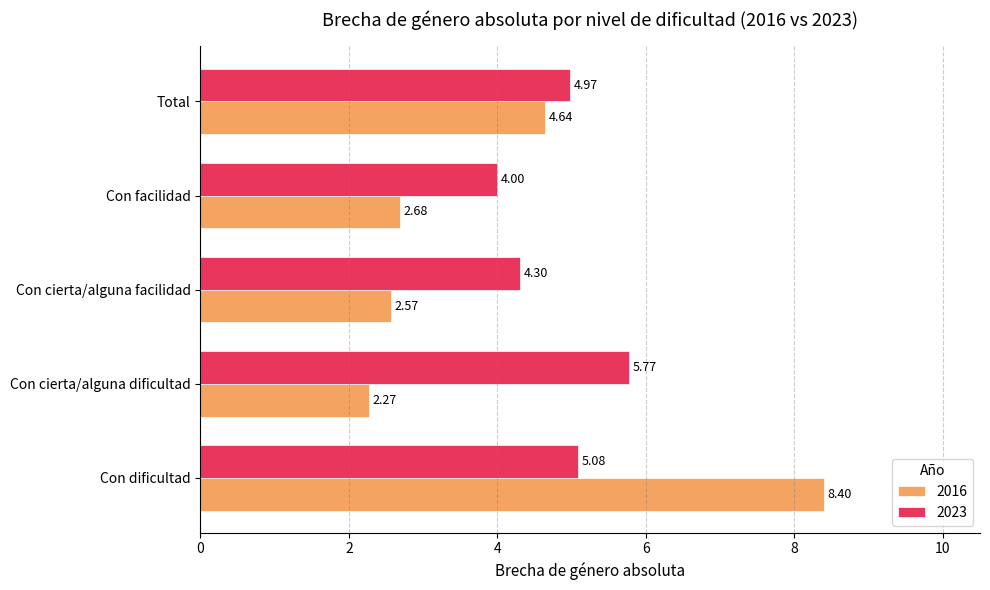

At which label does 2016 reach its minimum?

Con cierta/alguna dificultad